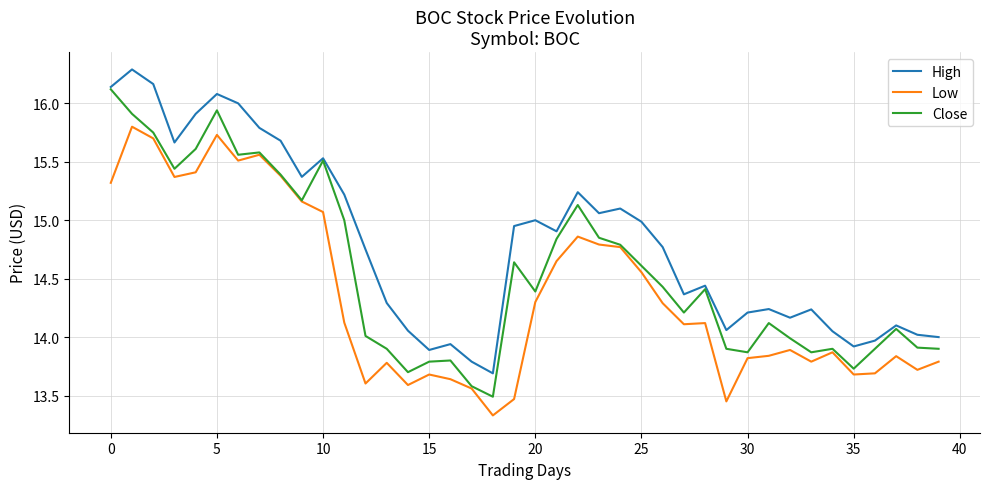

True or false: High and Low intersect in this chart.

False